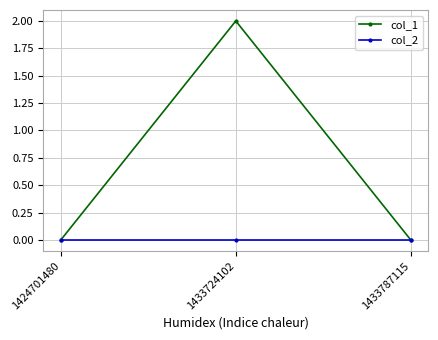

Count the number of data series in this chart.

2